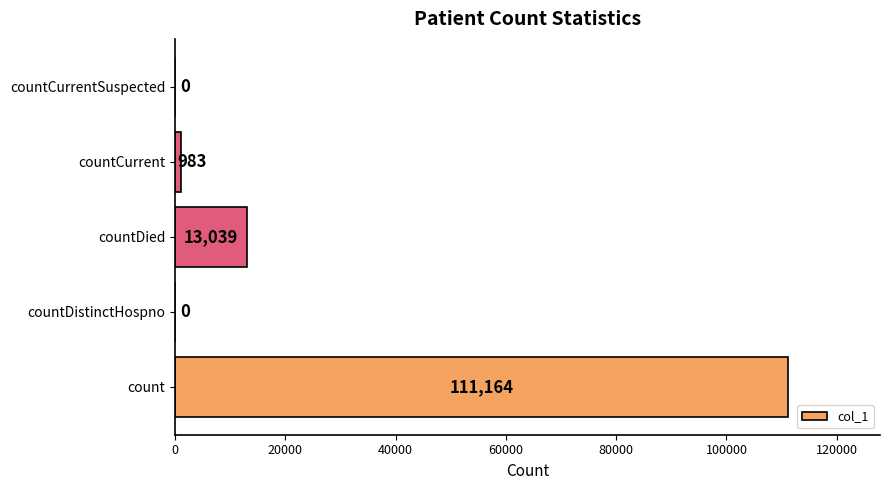

What is the change in value from countDistinctHospno to countDied?

+13039